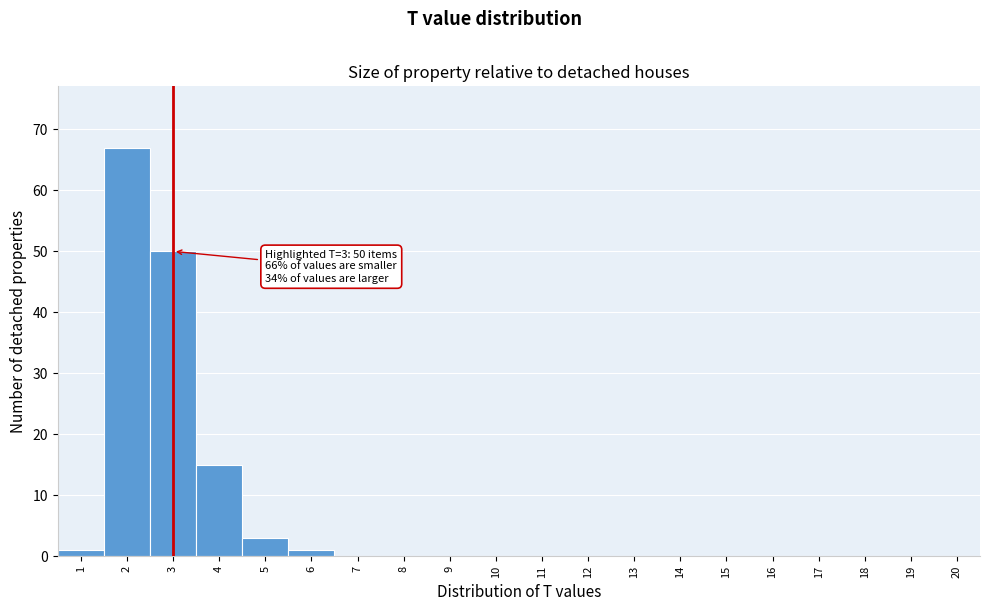

Which range on the x-axis has the tallest bar?

1.5 to 2.5